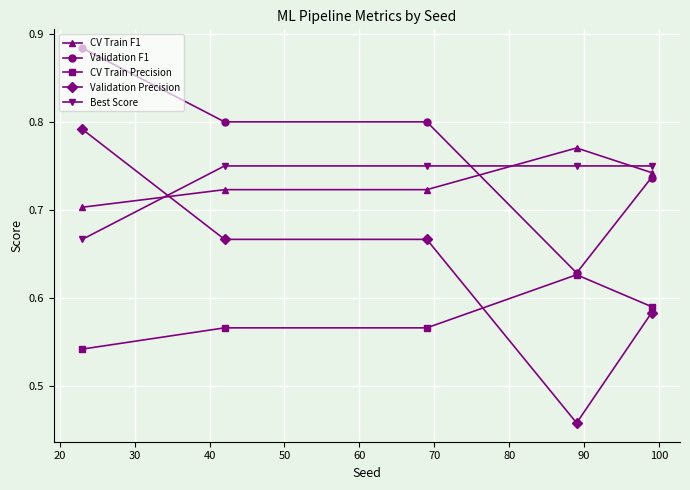

What are all the series names shown in the legend?

CV Train F1, Validation F1, CV Train Precision, Validation Precision, Best Score